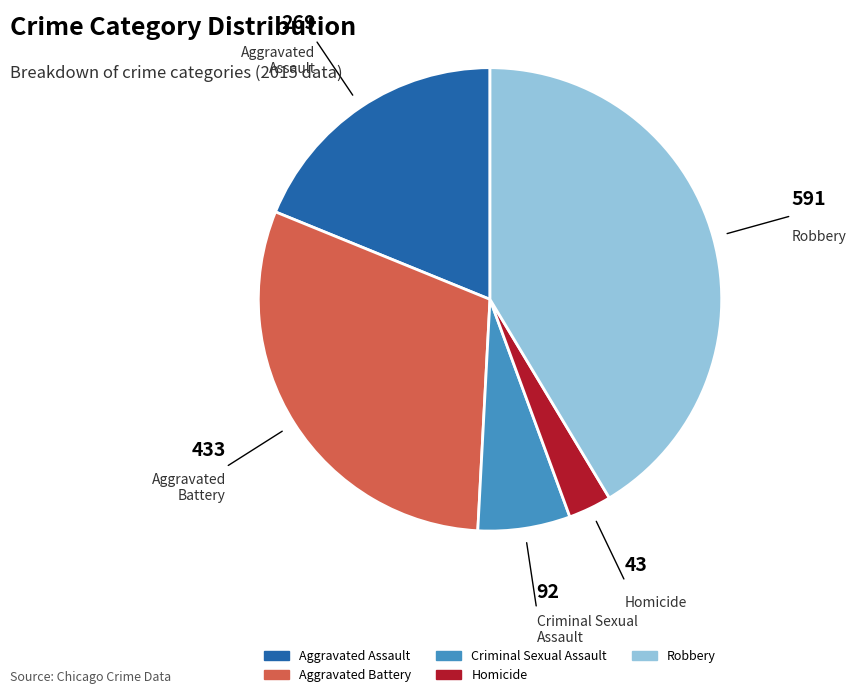

Between Aggravated Assault and Criminal Sexual Assault, which is larger?

Aggravated Assault